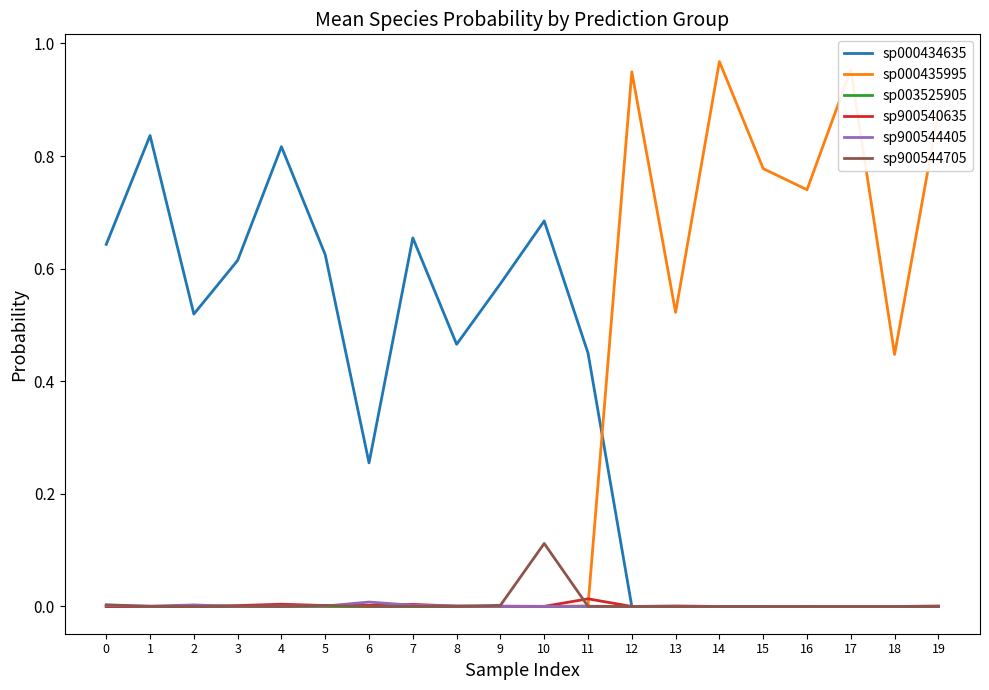

The value of sp900544405 at 2 is 0.0. True or false?

True